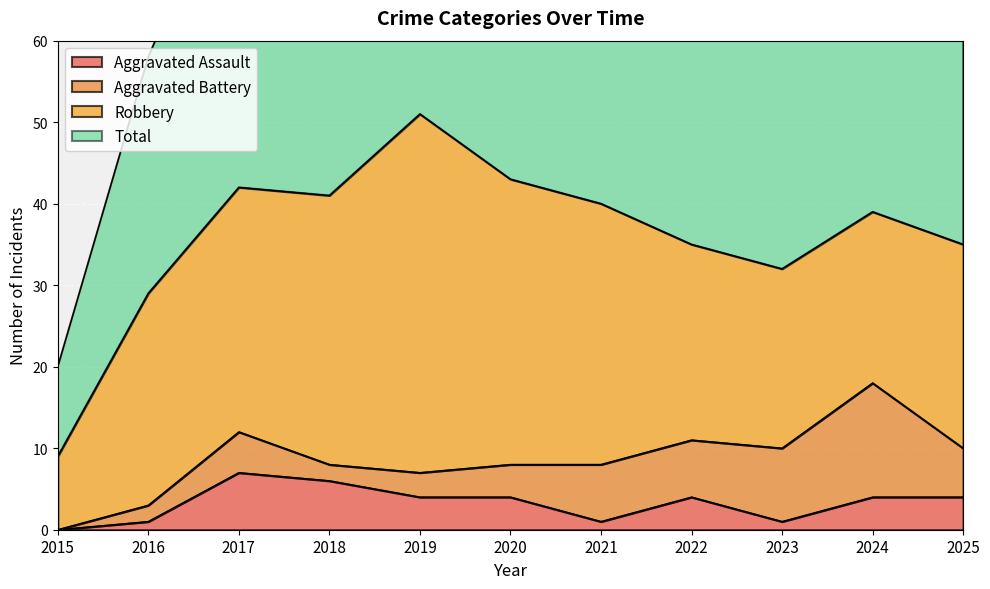

In Total, how many points are higher than both neighbors (excluding endpoints)?

3